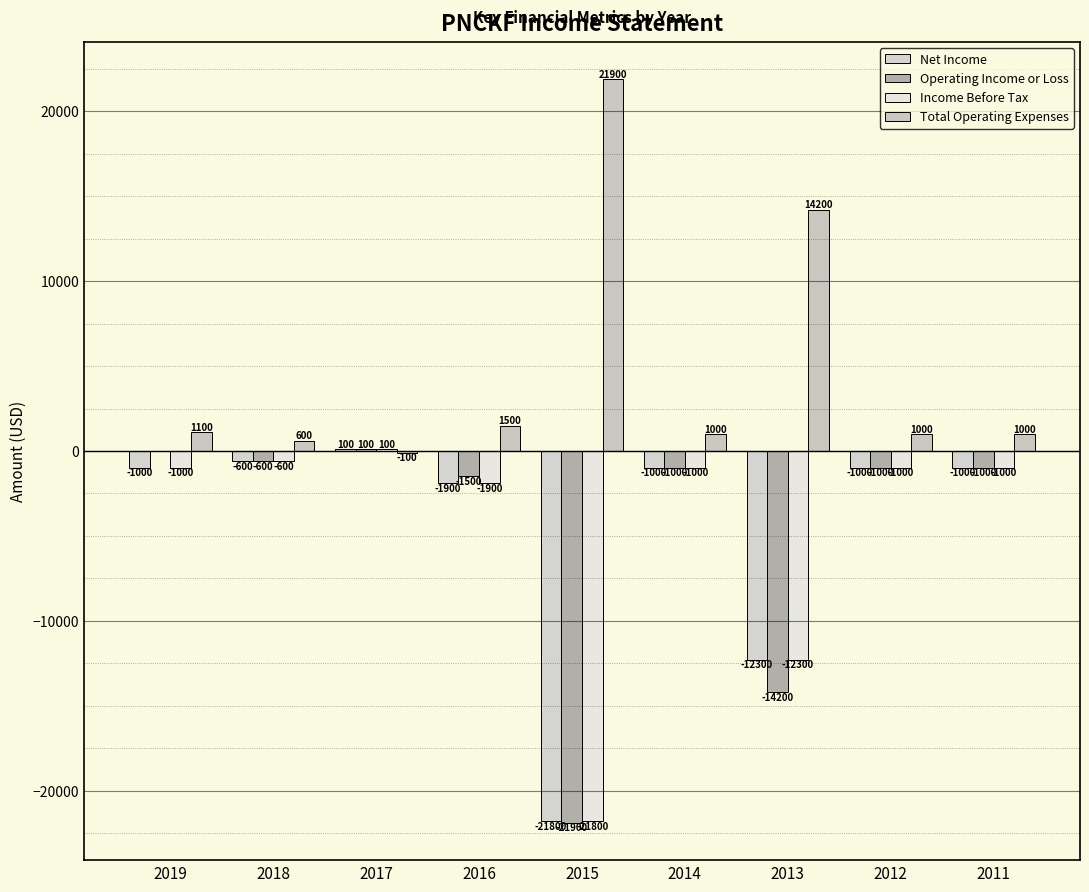

Reading left to right, what are all the values shown in this chart?

Net Income: 2019=-1000	2018=-600	2017=100	2016=-1900	2015=-21800	2014=-1000	2013=-12300	2012=-1000	2011=-1000
Operating Income or Loss: 2019=0	2018=-600	2017=100	2016=-1500	2015=-21900	2014=-1000	2013=-14200	2012=-1000	2011=-1000
Income Before Tax: 2019=-1000	2018=-600	2017=100	2016=-1900	2015=-21800	2014=-1000	2013=-12300	2012=-1000	2011=-1000
Total Operating Expenses: 2019=1100	2018=600	2017=-100	2016=1500	2015=21900	2014=1000	2013=14200	2012=1000	2011=1000